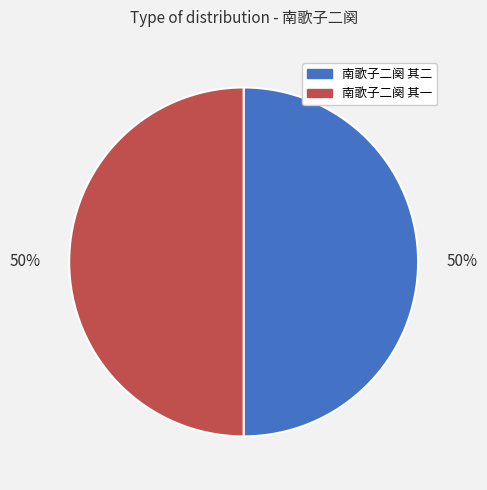

What percentage is the 南歌子二阕 其一 slice, to the nearest percent?

50%